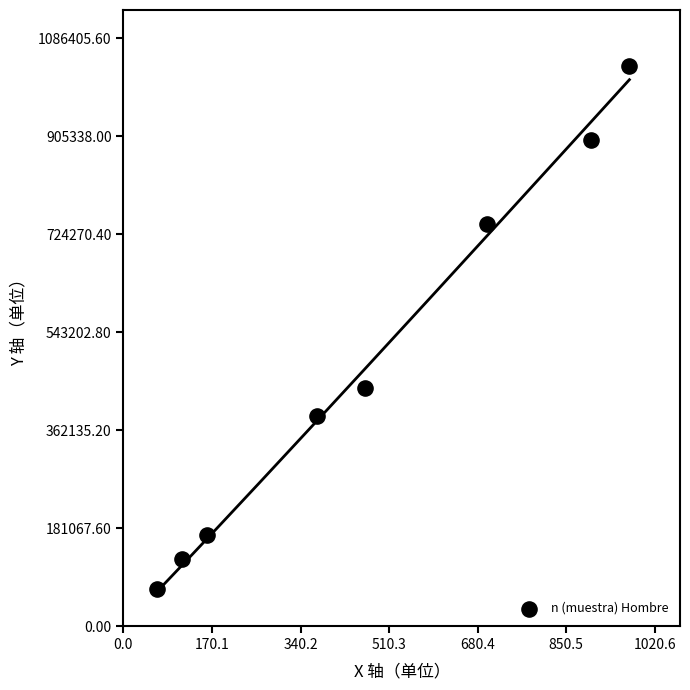

What is the average X value?

468